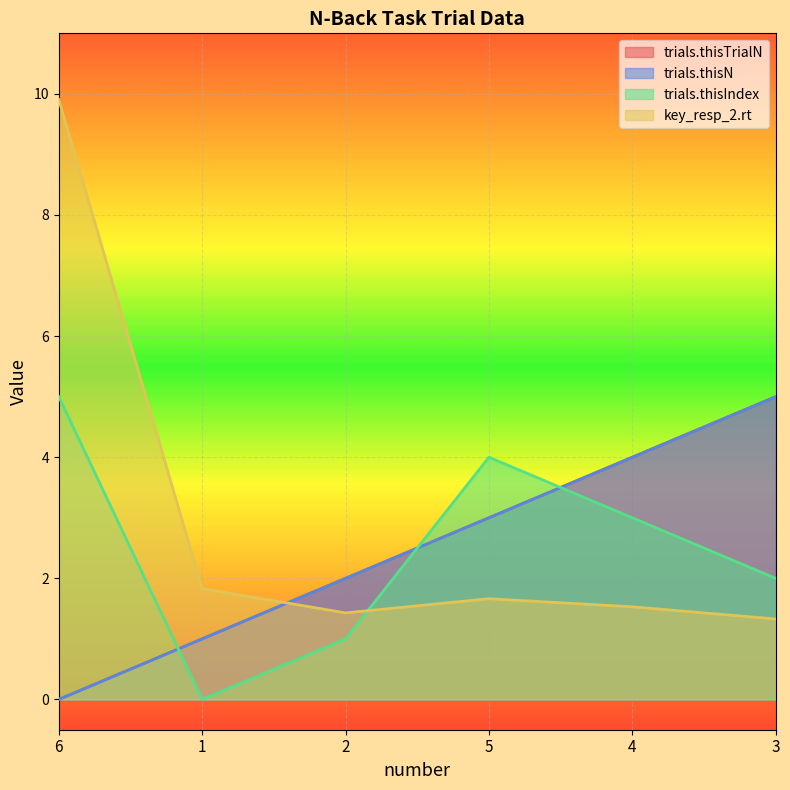

True or false: trials.thisN has more than 1 points higher than both neighbors.

False